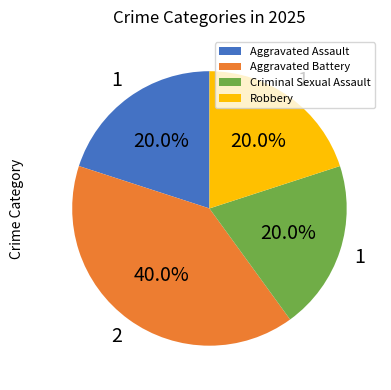

Approximately how many times larger is the value at Criminal Sexual Assault compared to Aggravated Battery?

0.5